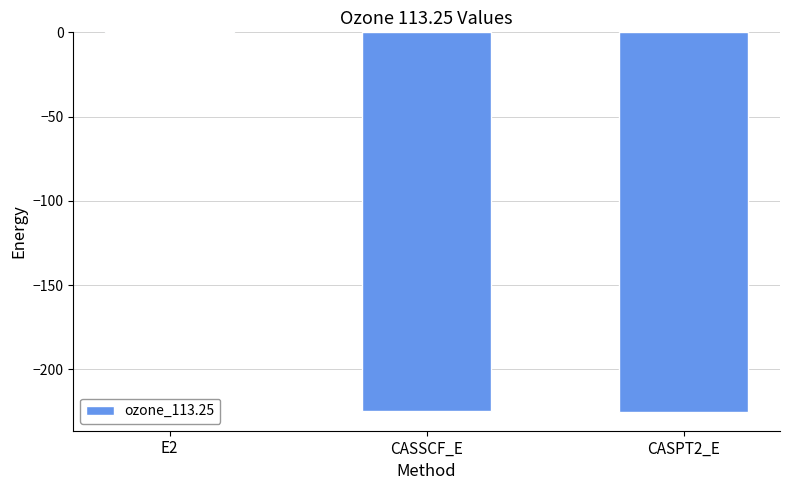

What is the approximate value at CASSCF_E?

-224.6